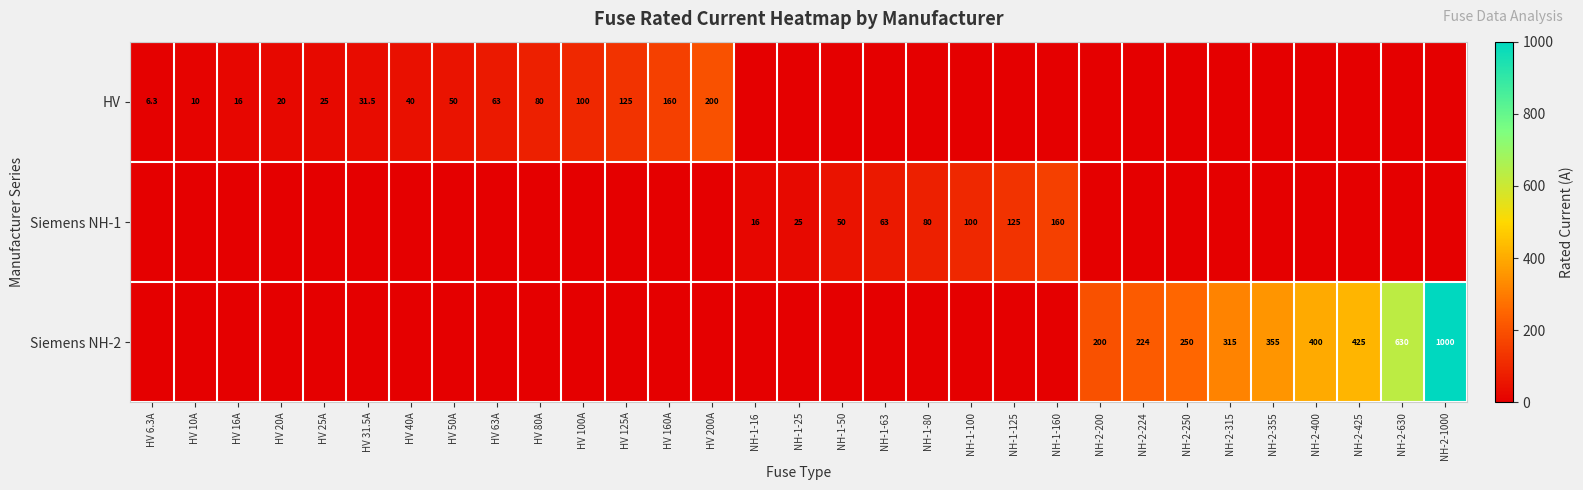

What is the difference between the Siemens NH-2 values at NH-2-355 and NH-2-400?

45.0